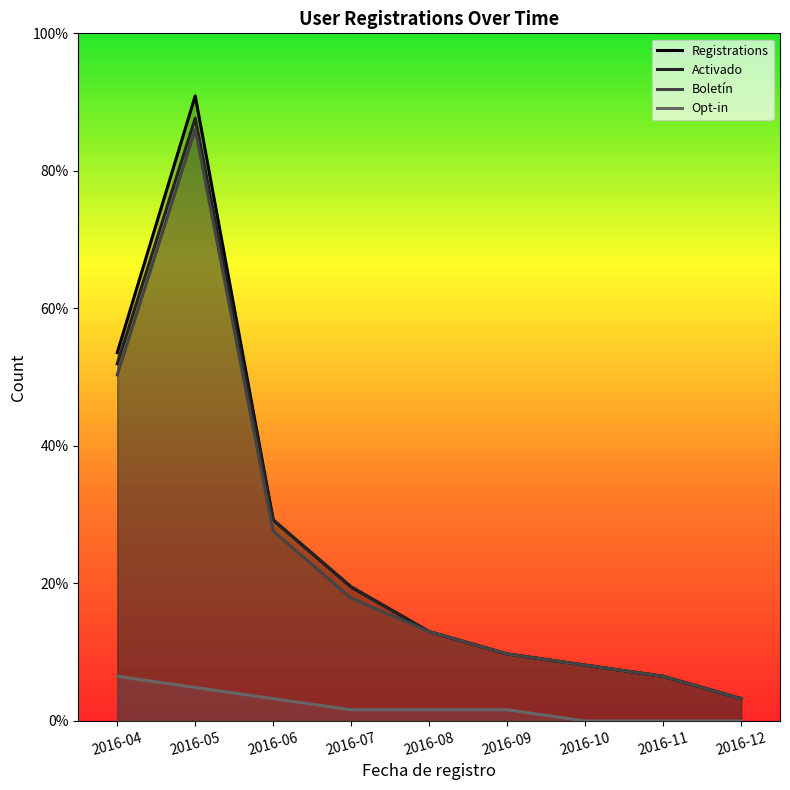

The Registrations series shows 2 at 2016-11. True or false?

False